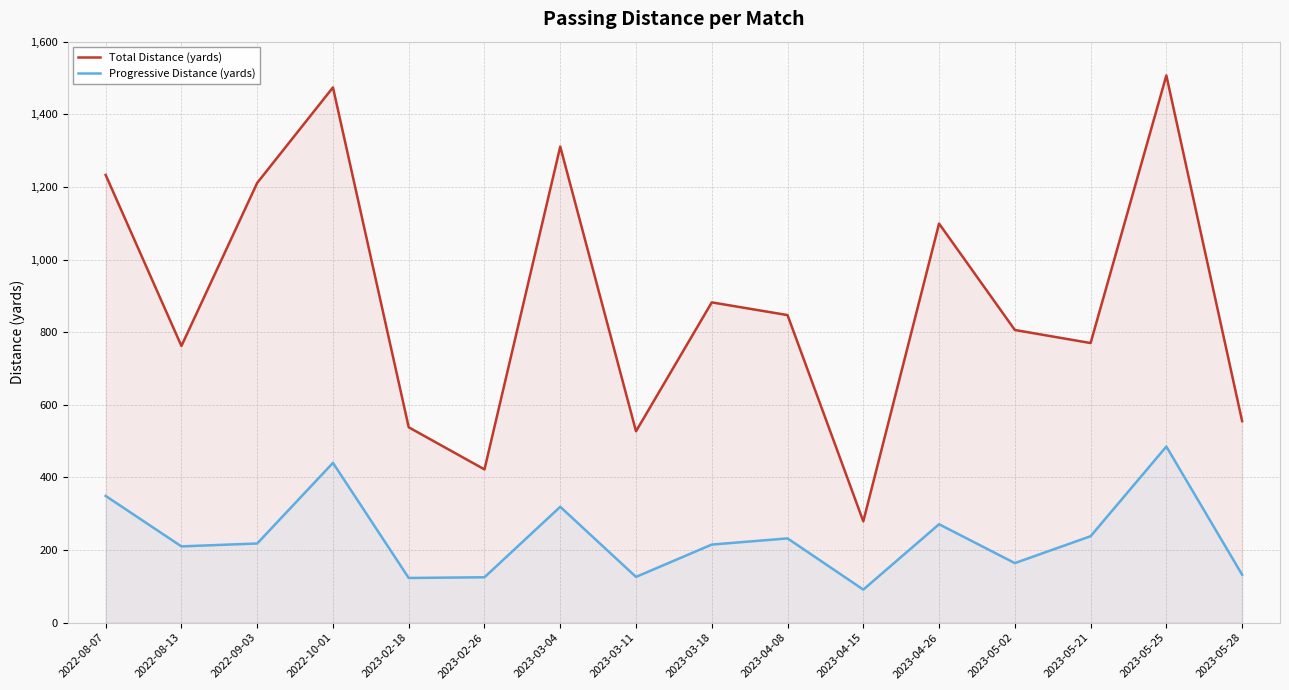

Reading left to right, list all the values displayed in this chart.

Total Distance (yards): 1233	762	1211	1474	538	422	1311	527	882	847	279	1099	806	770	1507	555
Progressive Distance (yards): 349	210	218	440	123	125	319	126	215	232	91	271	164	238	485	132